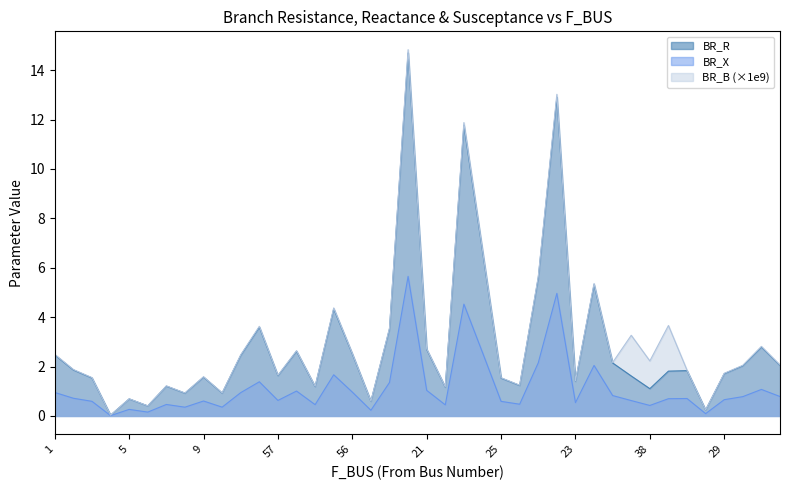

The value of BR_R at 23 is 2.0. True or false?

False